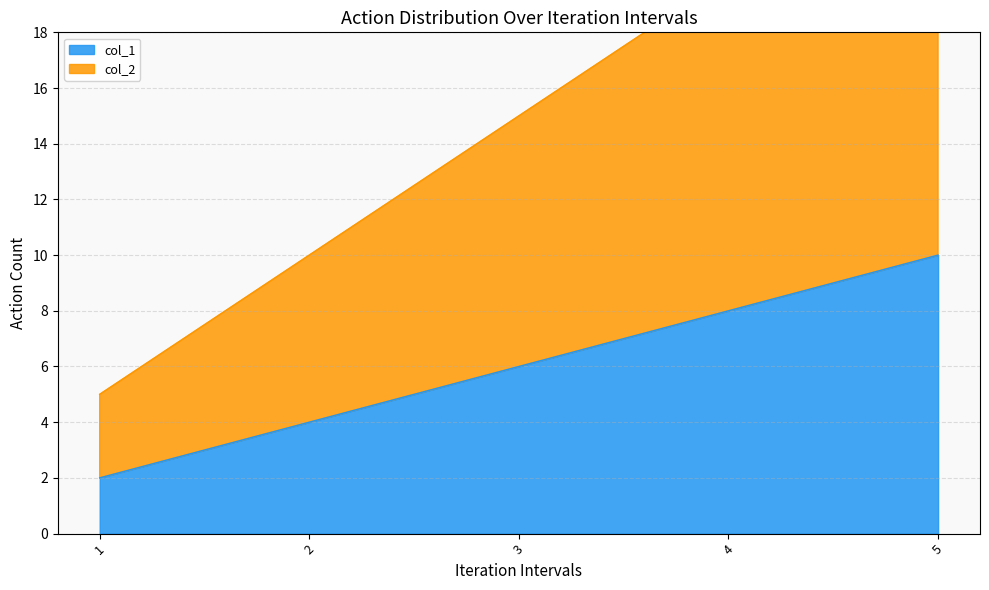

What is the difference between the col_2 values at 5 and 3?

10